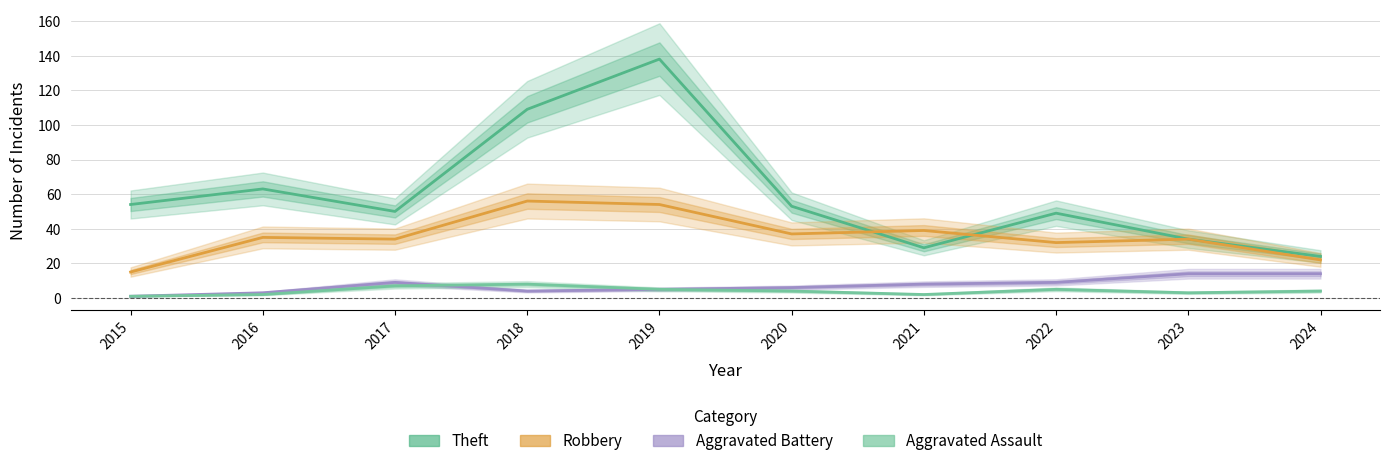

What is the value of the Robbery point at the 9th from the left?

34